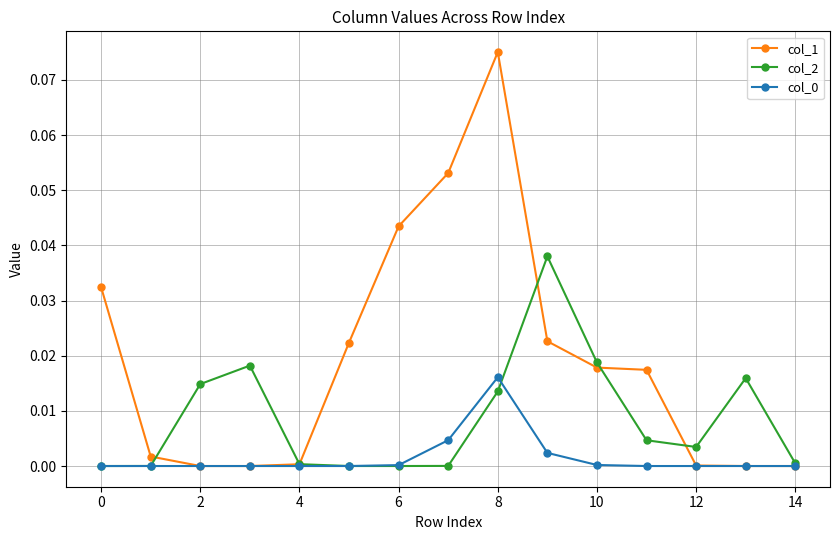

Which series has the widest spread of values?

col_1